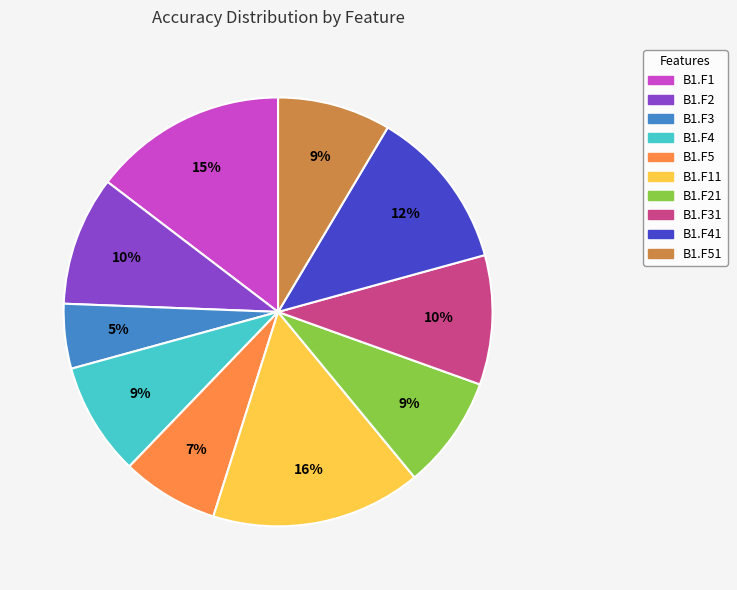

Is there a majority slice in this chart?

No